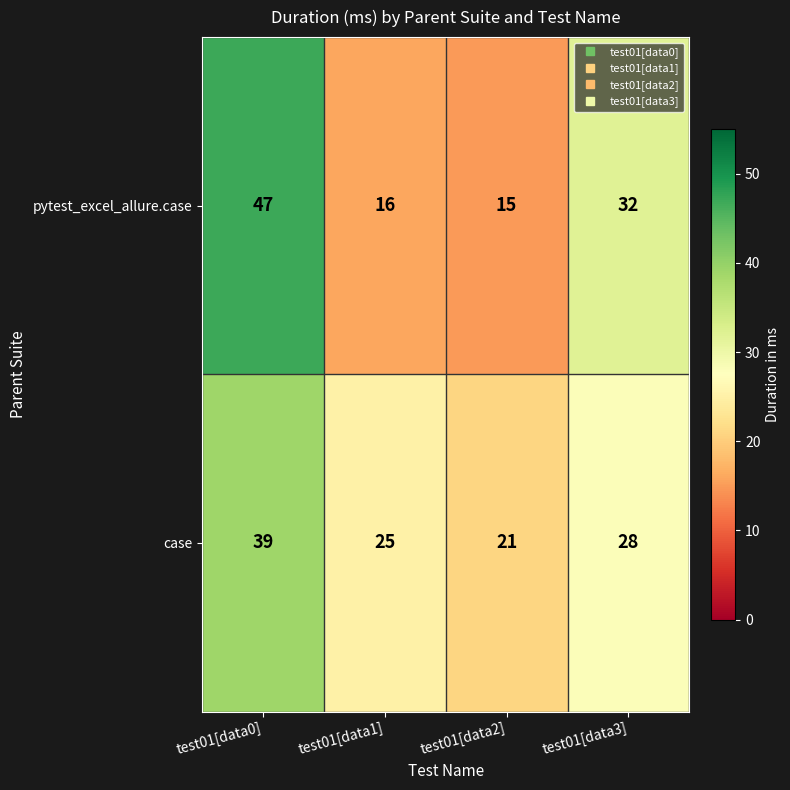

At how many categories does at least one series exceed 45?

1